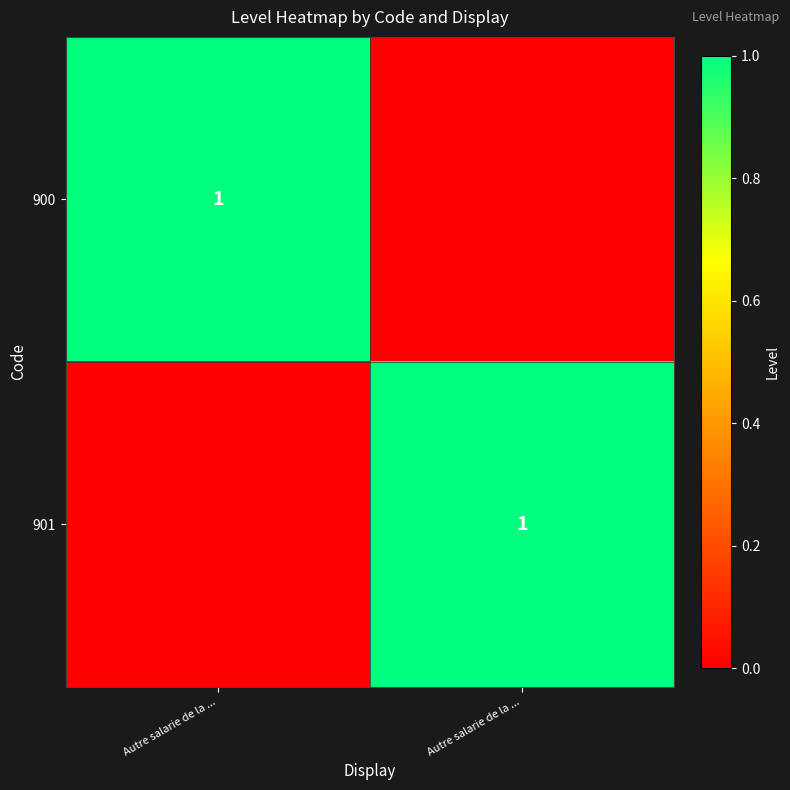

What is the difference between the maximum and minimum values in the 901 series?

1